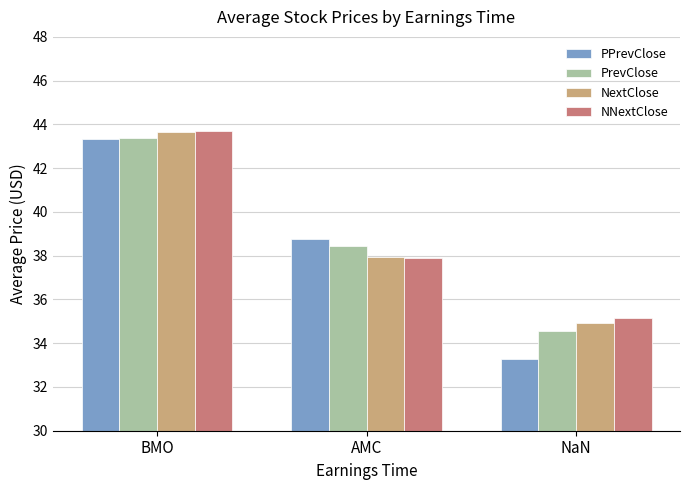

Which series has the largest range (max minus min)?

PPrevClose